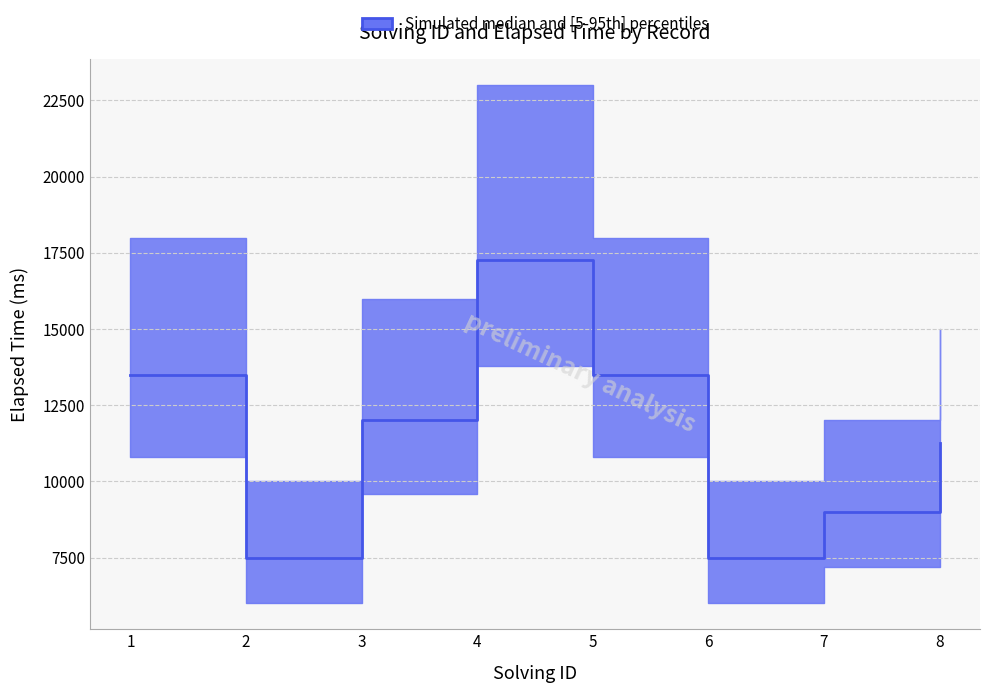

True or false: the data shows 13500 at 5.

True